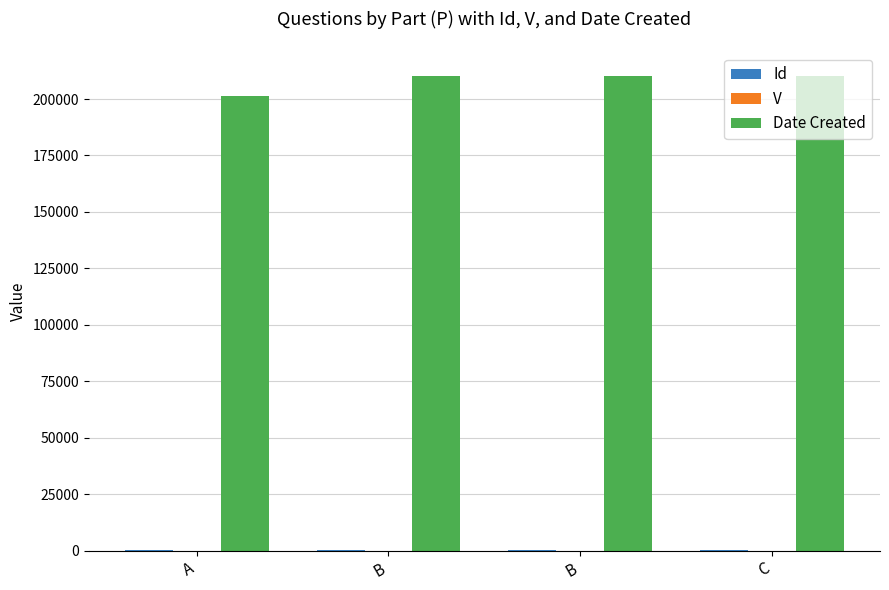

Which series has the largest range (max minus min)?

Date Created